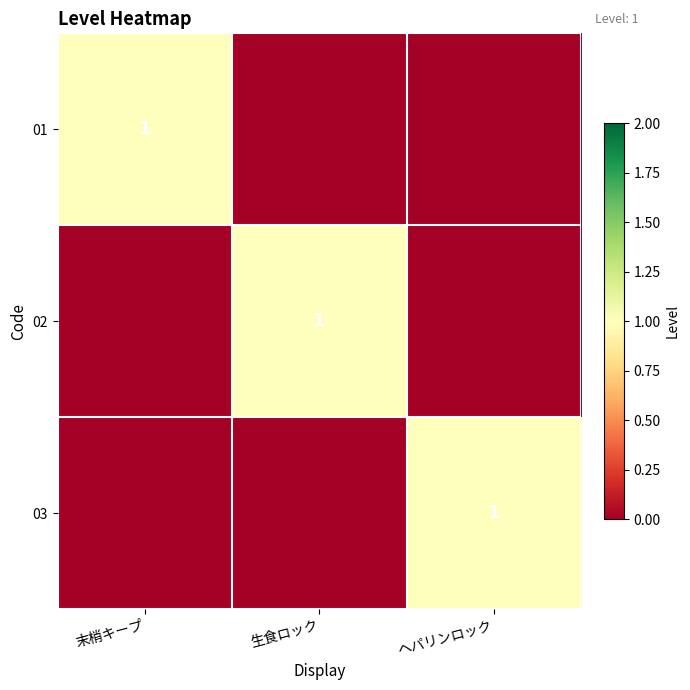

The 01 series shows 1 at 末梢キープ. True or false?

True